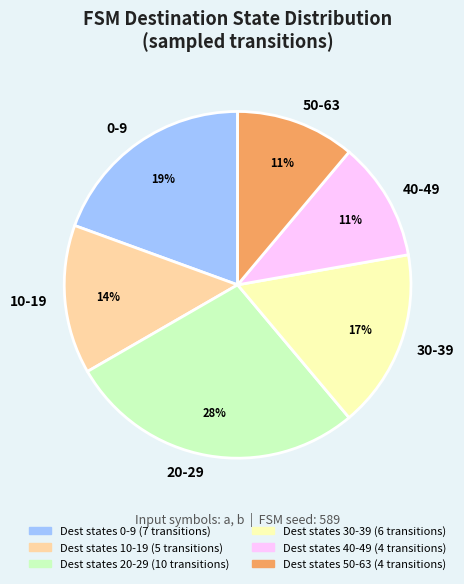

To the nearest percent, what is the difference between the largest and smallest slice percentages?

17%